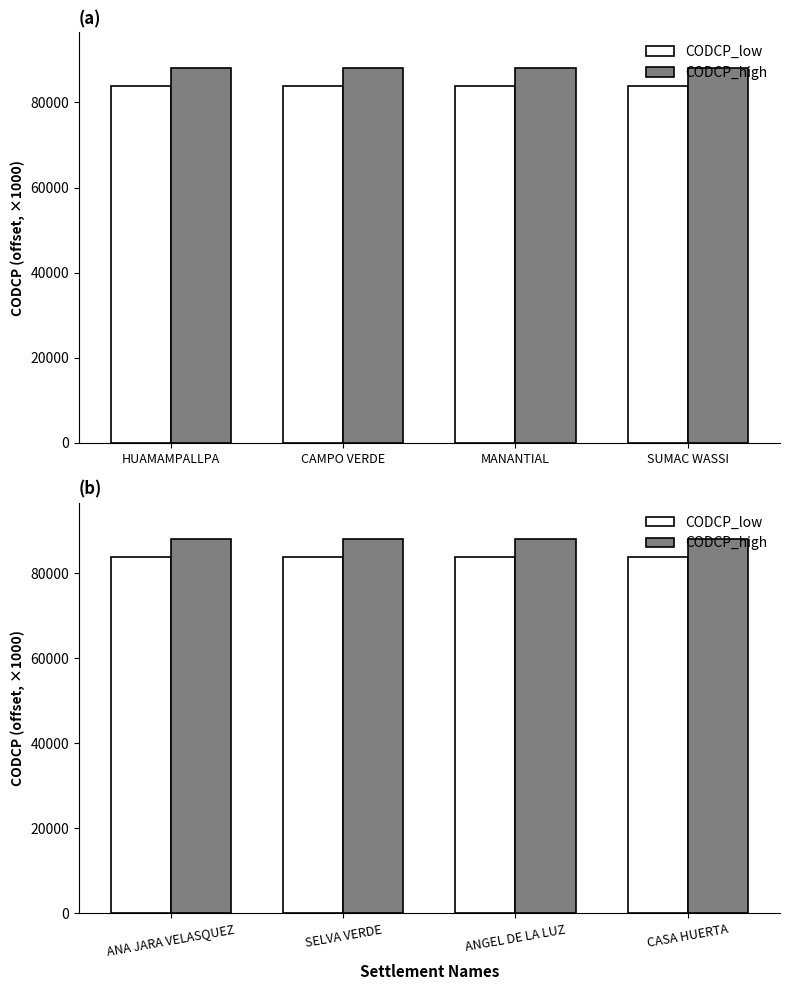

True or false: CODCP_high has a value of 88090.8 at SELVA VERDE.

True